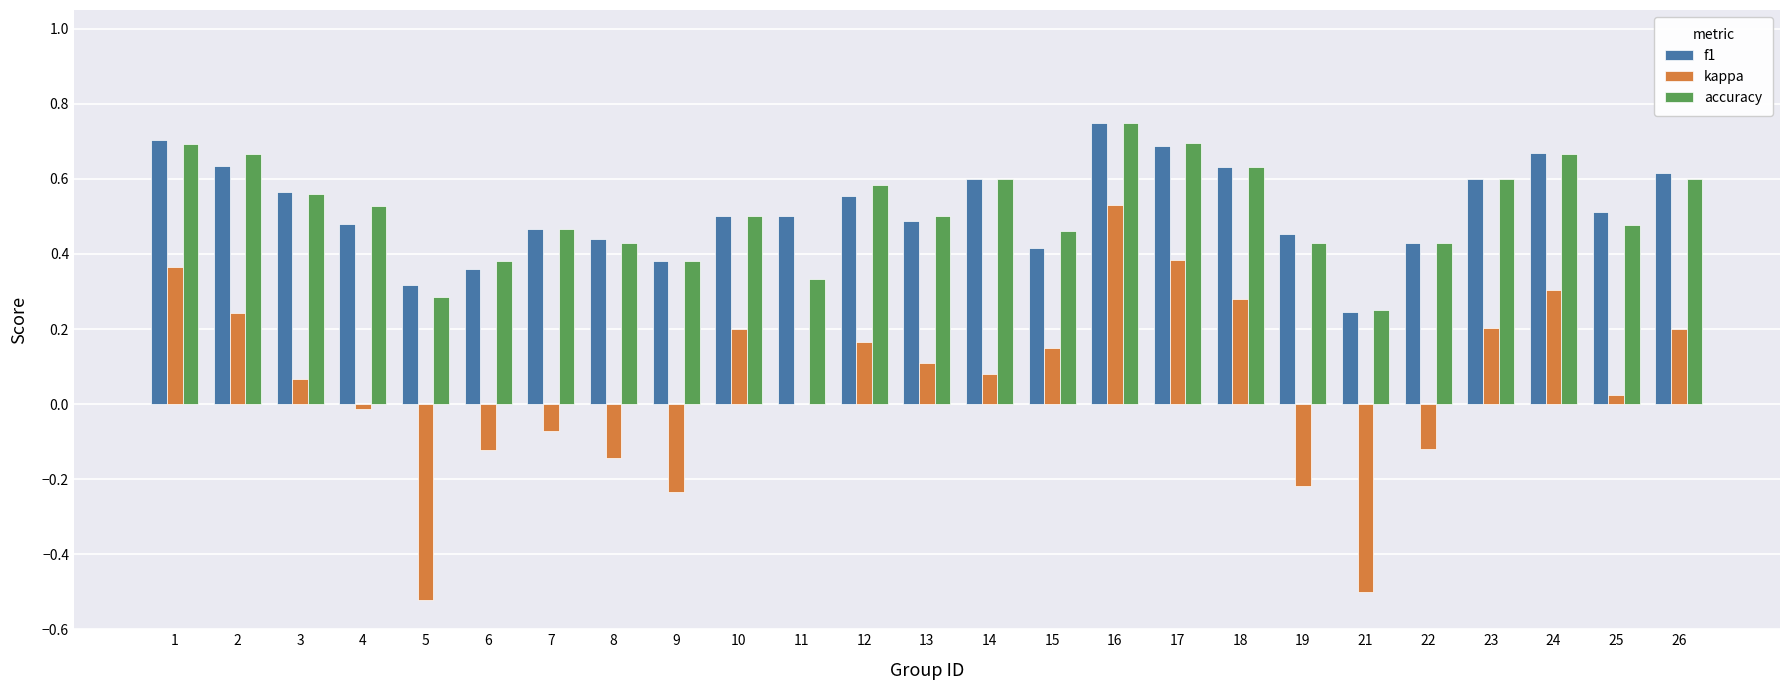

Which category has the highest value across all series?

16